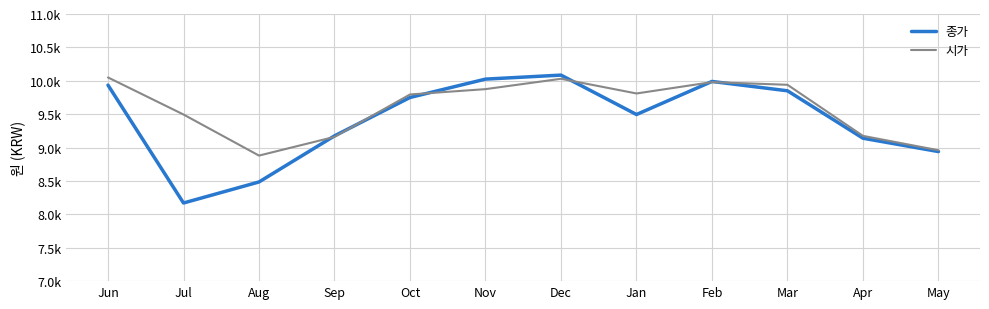

Does the chart display data point markers on the line(s)?

No